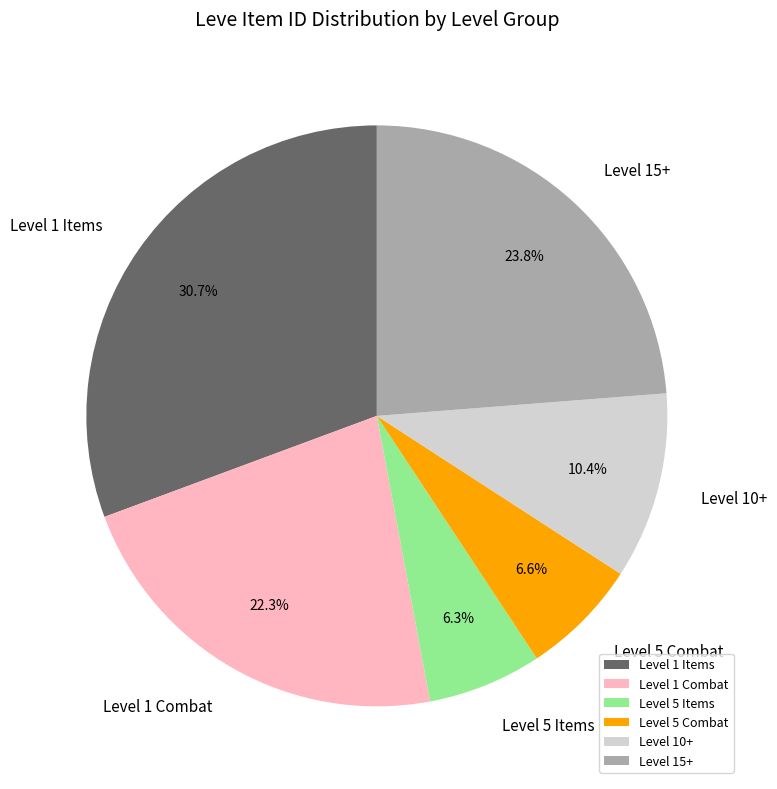

Which has a higher value, Level 15+ or Level 5 Combat?

Level 15+